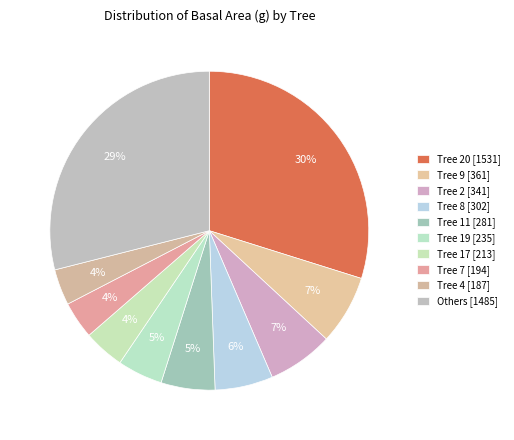

How many segments does this pie chart have?

10